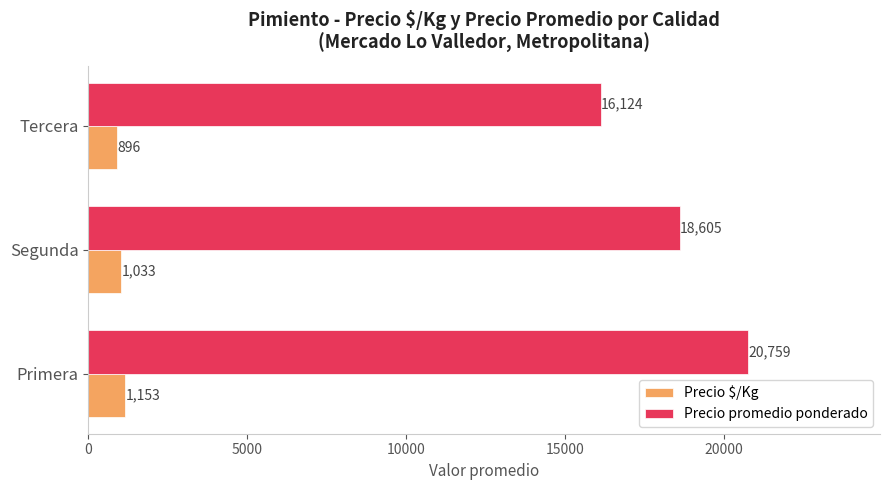

What is the difference between the maximum and minimum values in the Precio promedio ponderado series?

4635